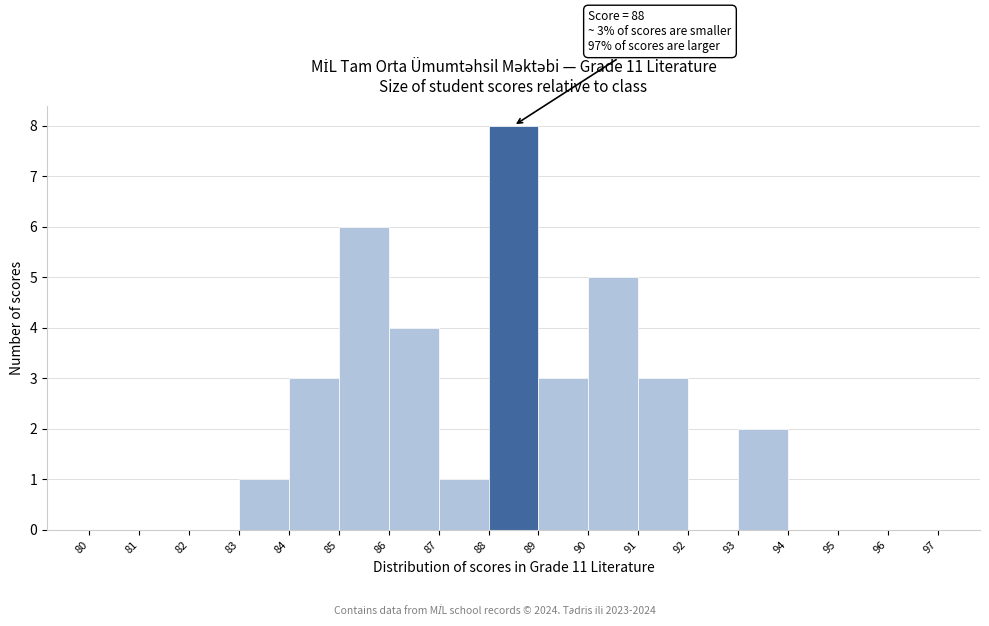

Over which range of the x-axis is the bar tallest?

88 to 89